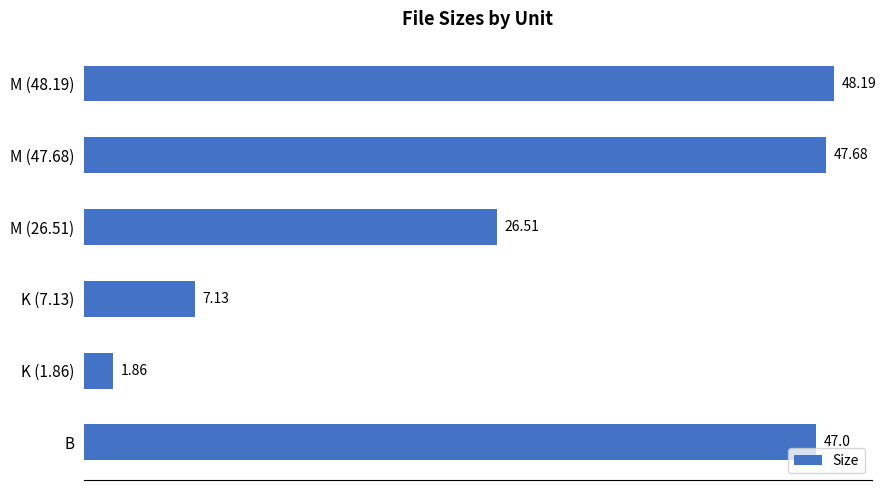

What is the difference between the maximum and minimum values?

46.3